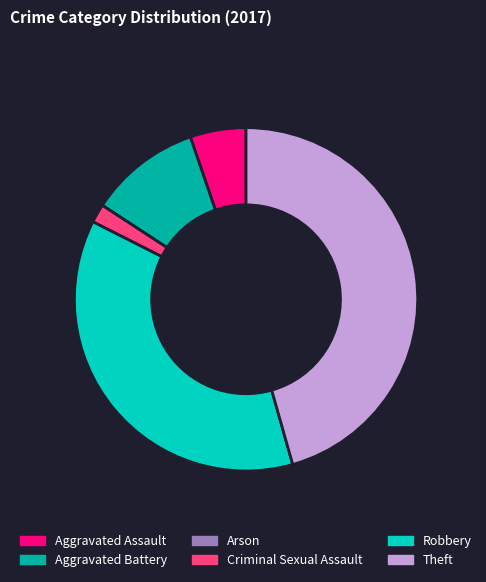

Is Robbery the majority of the pie?

No